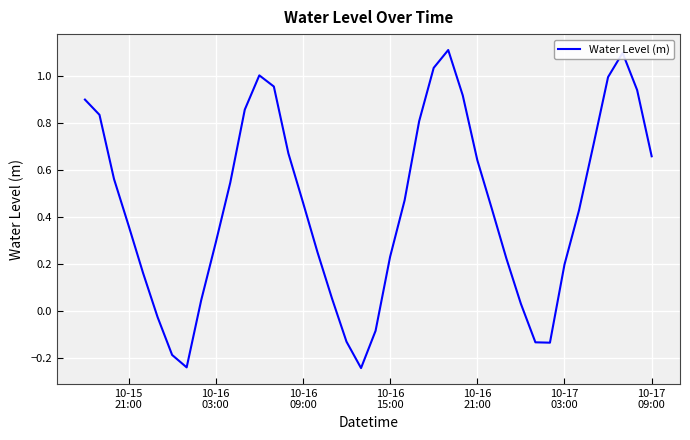

What is the difference between the maximum and minimum values?

1.4